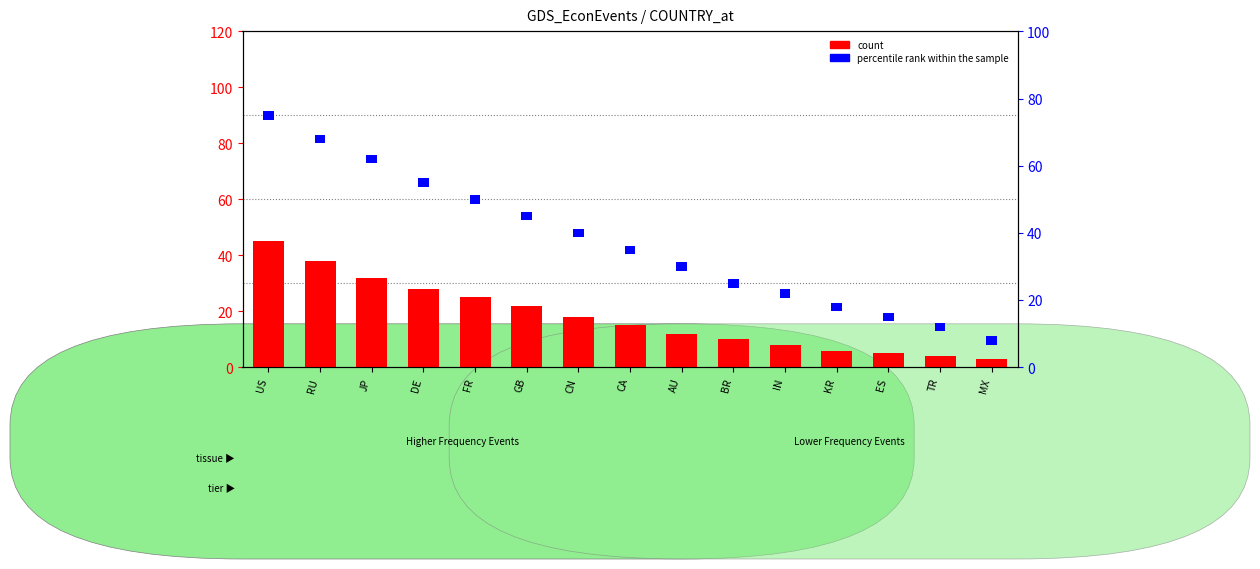

How many distinct data groups are displayed?

2